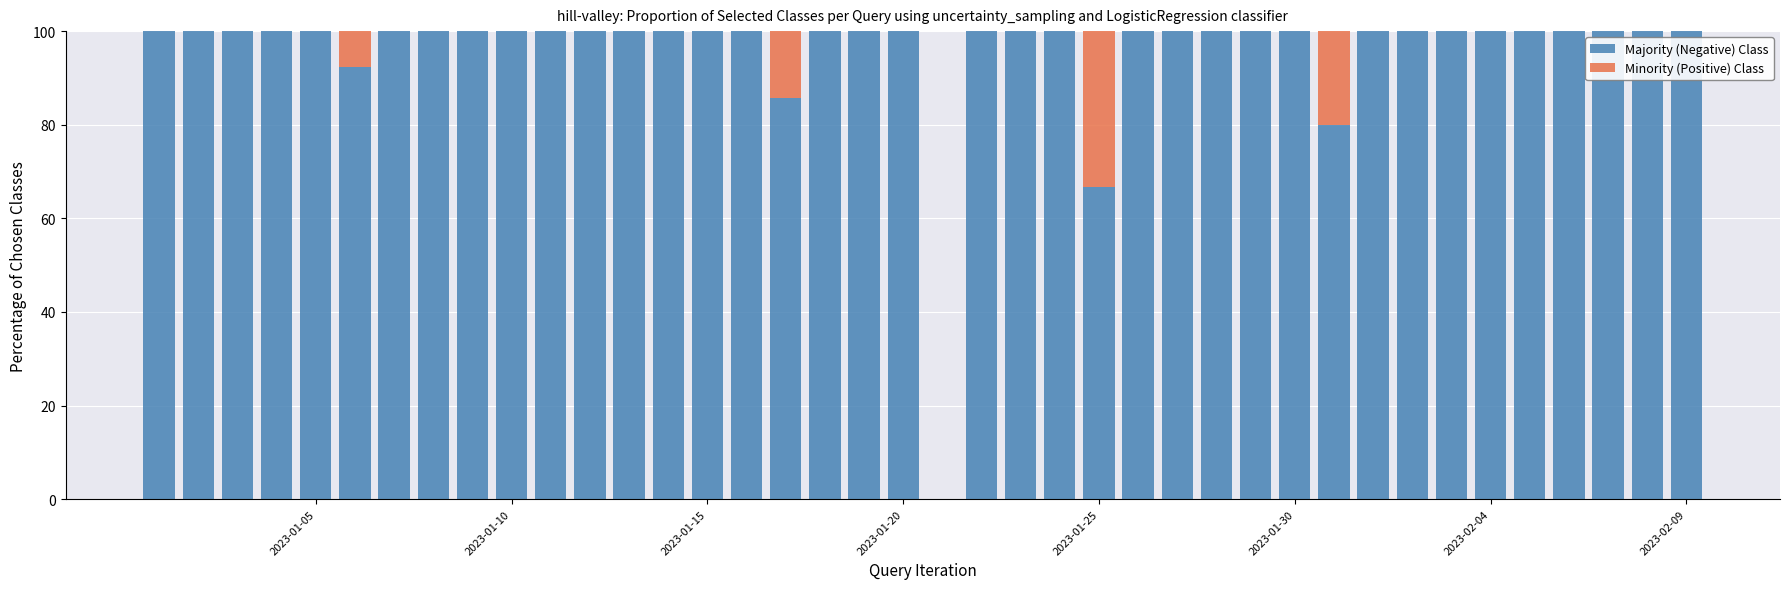

How many data points does each series have?

40